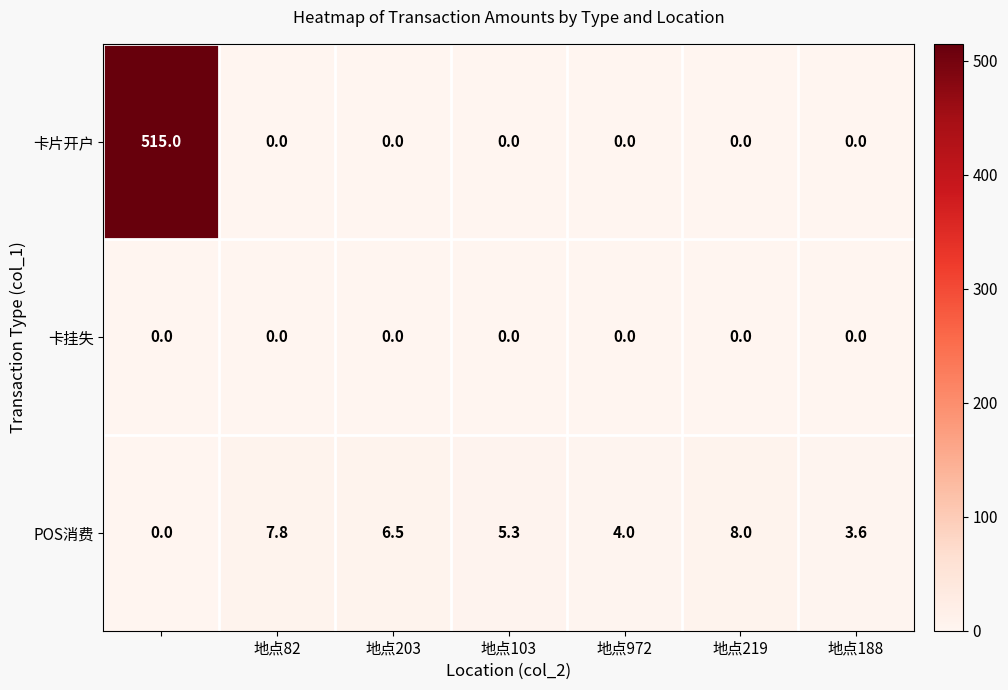

Which series has the largest range (max minus min)?

卡片开户